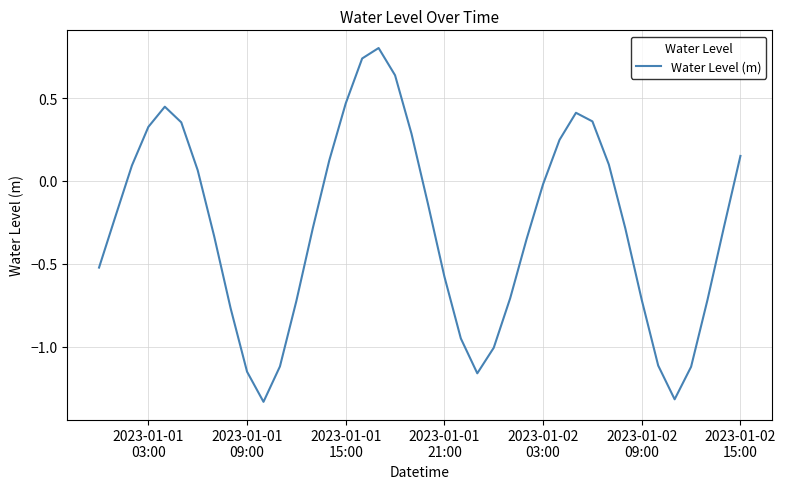

What is the difference between the maximum and minimum values?

2.1